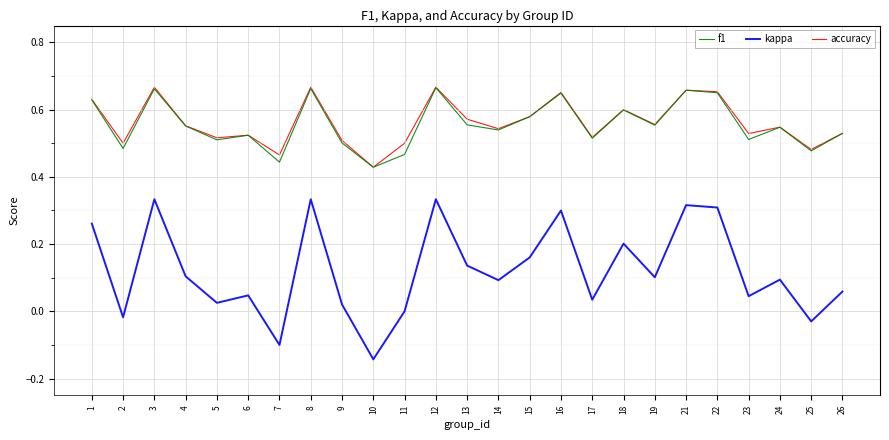

Which series has the widest spread of values?

kappa